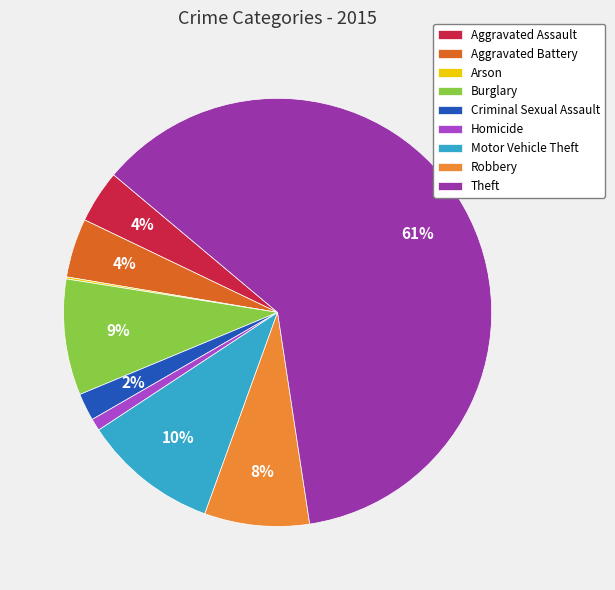

To the nearest percent, what is the difference between the Robbery and Criminal Sexual Assault slice percentages?

6%